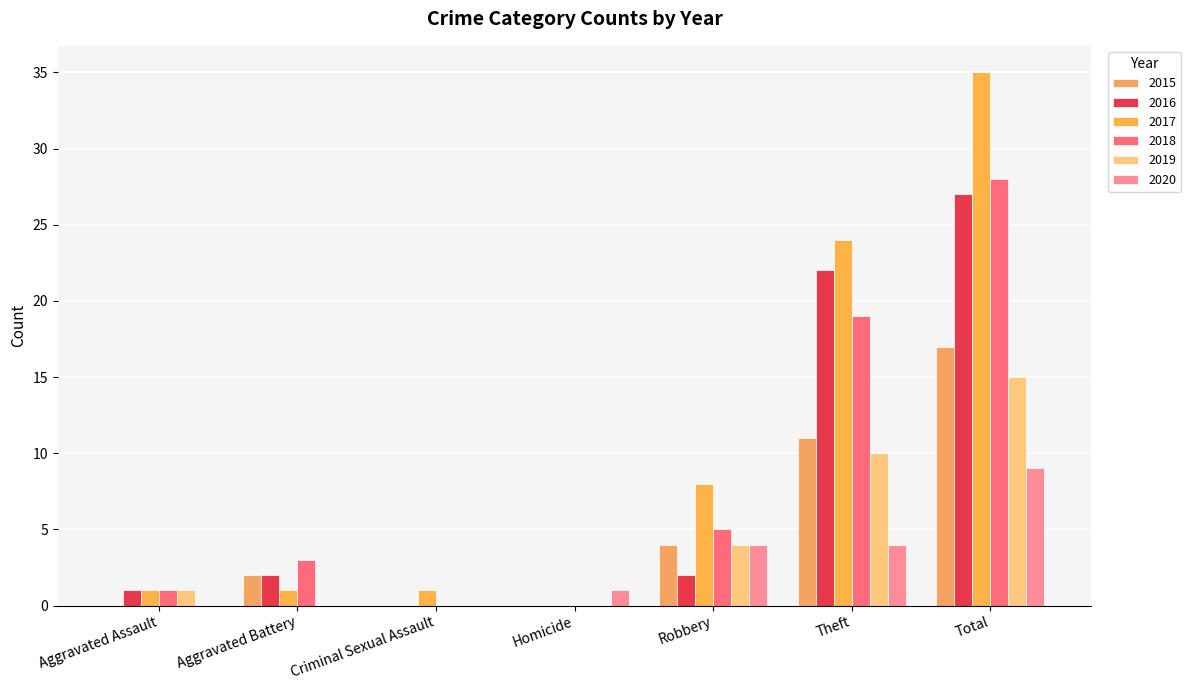

What is the difference between the second highest and minimum values in the 2015 series?

11